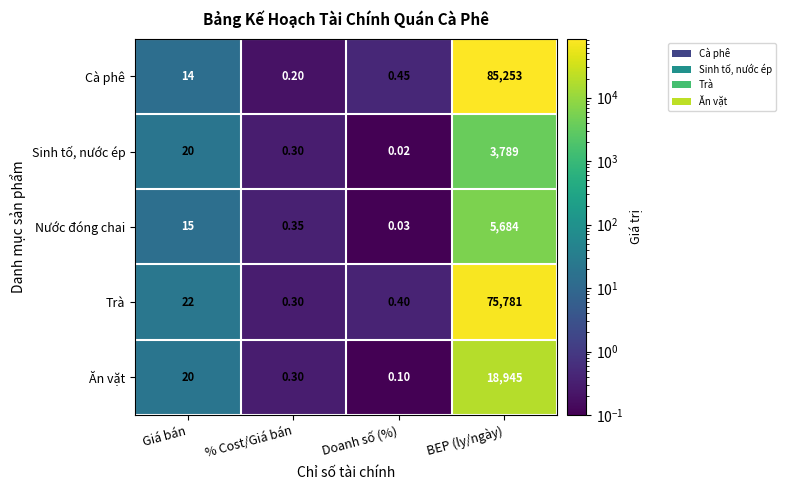

Is the value of Cà phê at Giá bán greater than the value of Nước đóng chai at BEP (ly/ngày)?

No